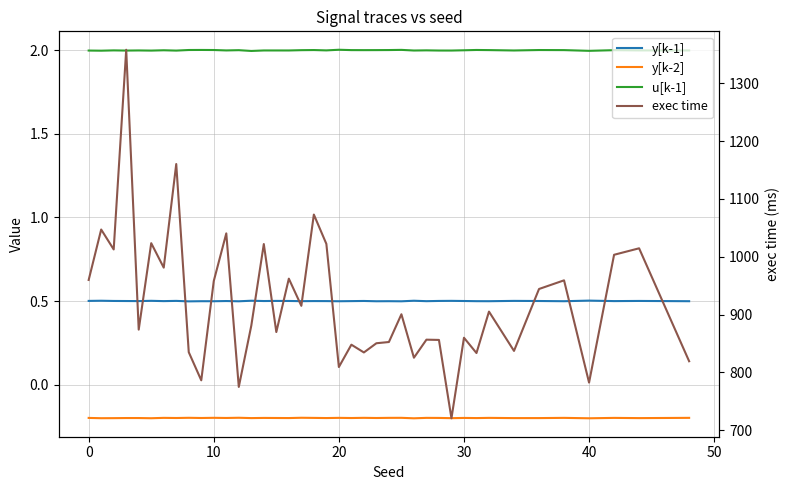

What is the label of the 32nd point from the left?

31